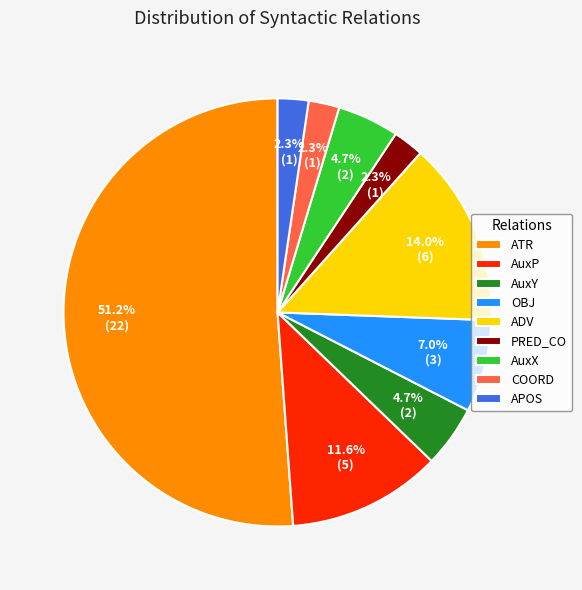

How many segments does this pie chart have?

9